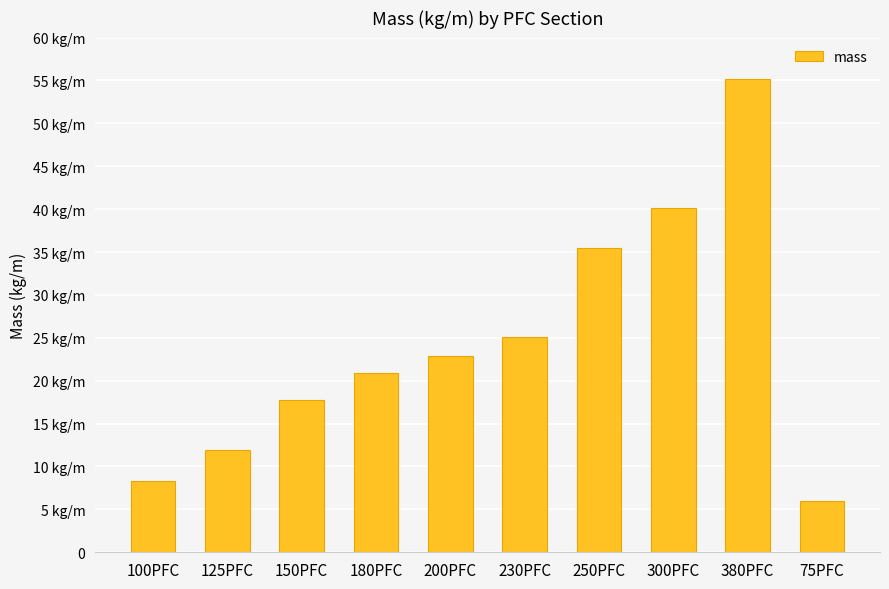

At which category does the chart reach its minimum across all series?

75PFC